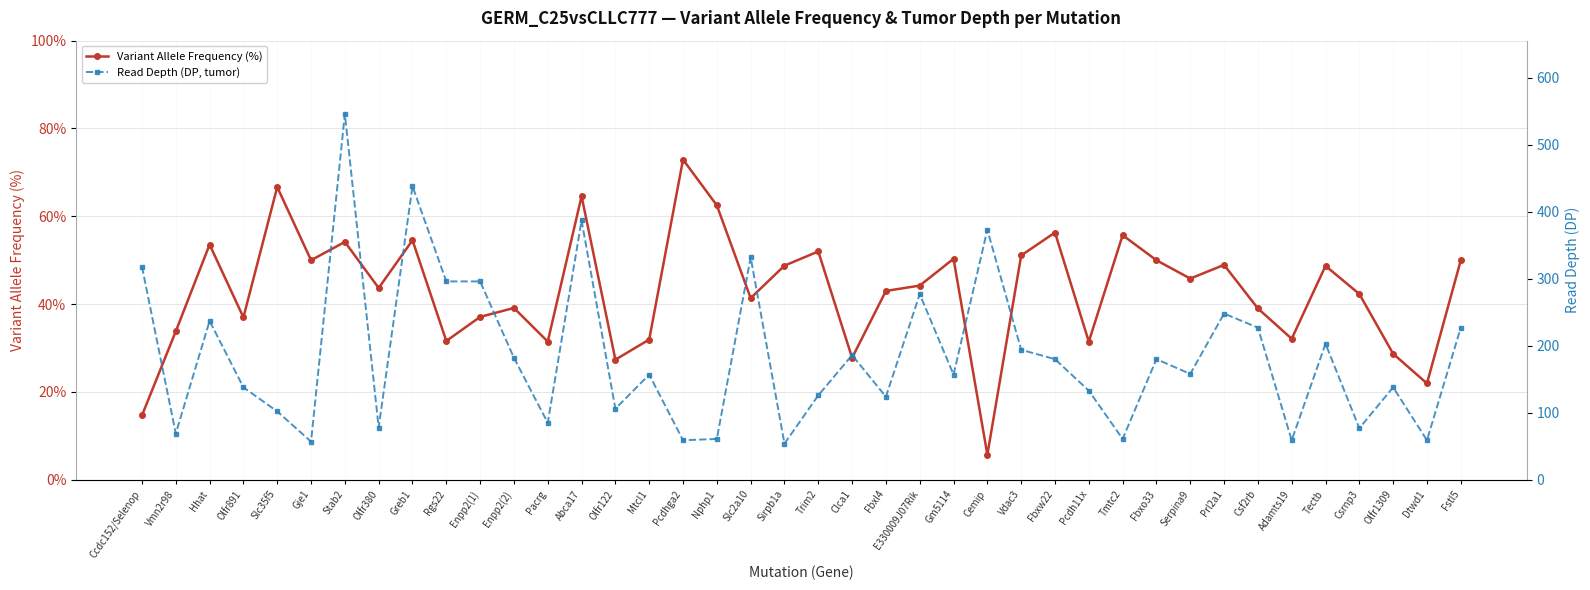

At which category does the chart reach its minimum across all series?

Cemip